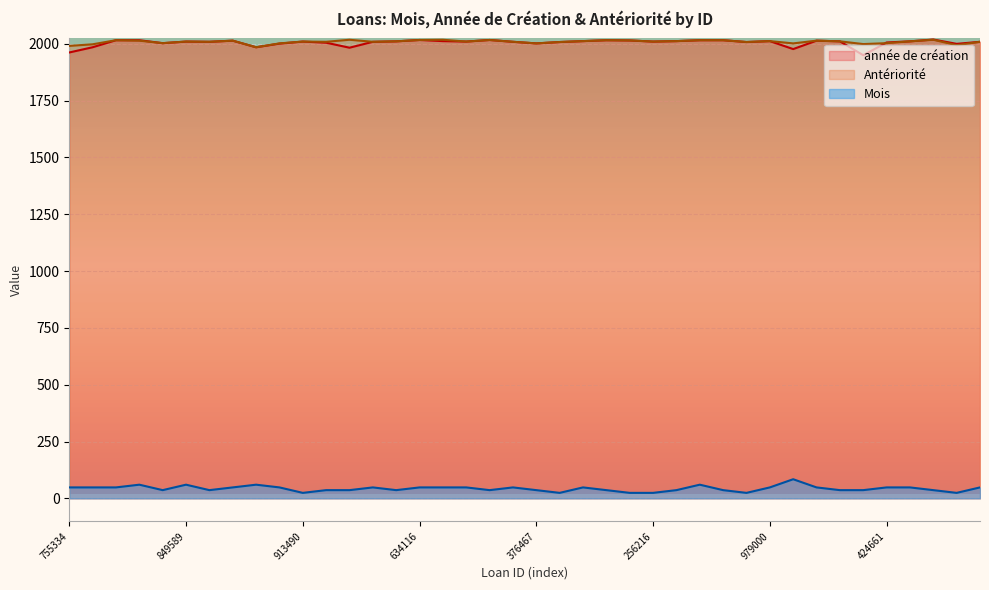

The value of Antériorité at 256216 is 2010. True or false?

True